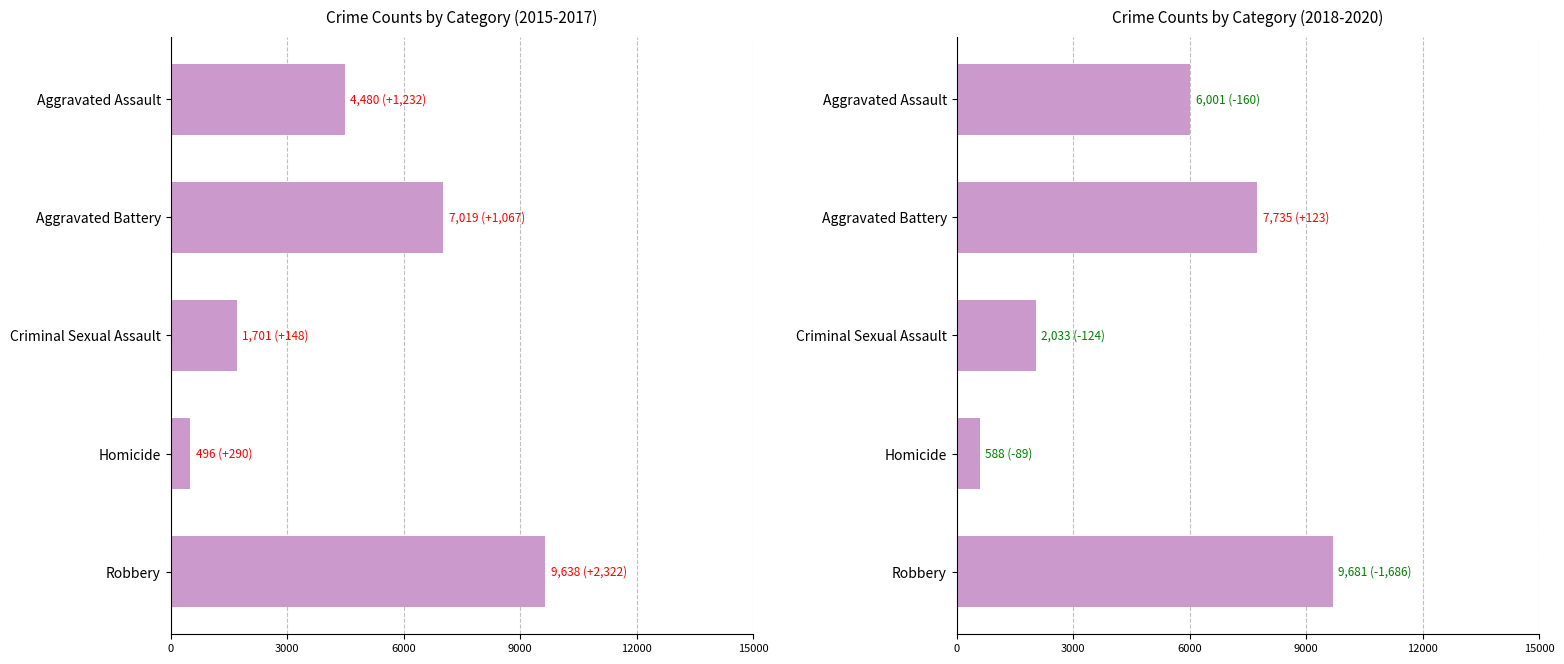

Are the bars horizontal?

Yes